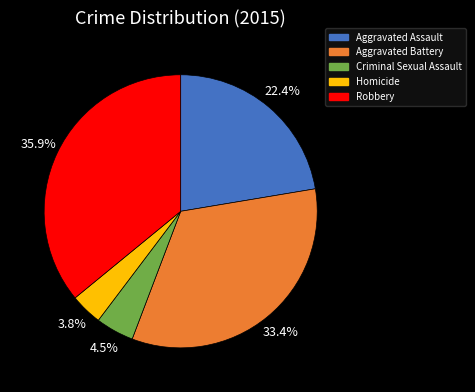

To the nearest percent, what is the combined percentage of Aggravated Battery and Robbery?

69%